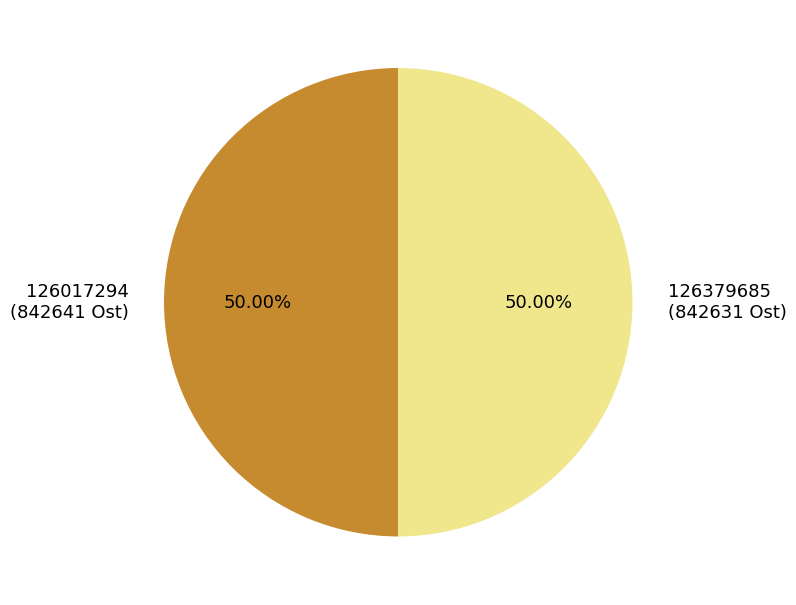

Do 126379685 and 126017294 together represent more than half of the pie?

Yes